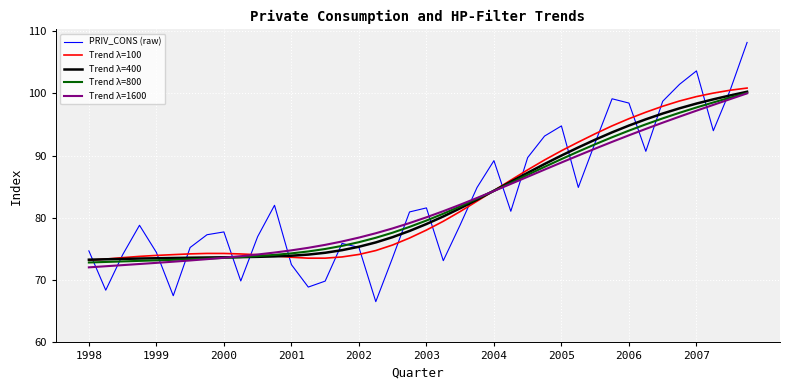

What is the minimum value for Trend λ=400?

73.3